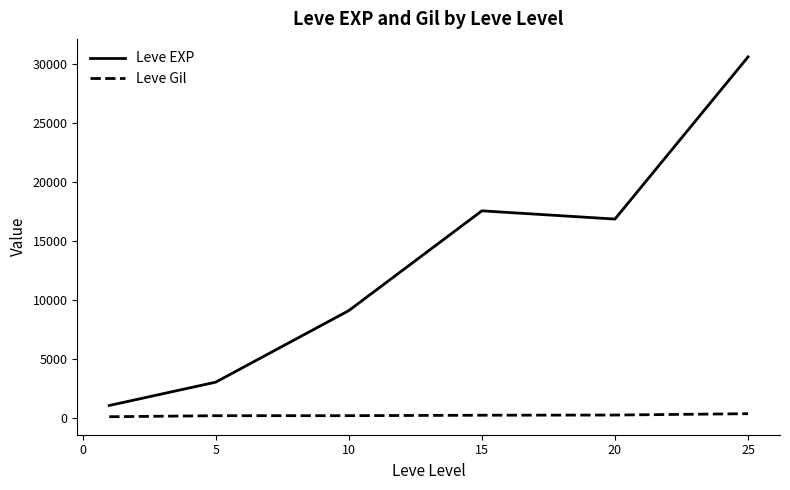

Does the chart display data point markers on the line(s)?

No